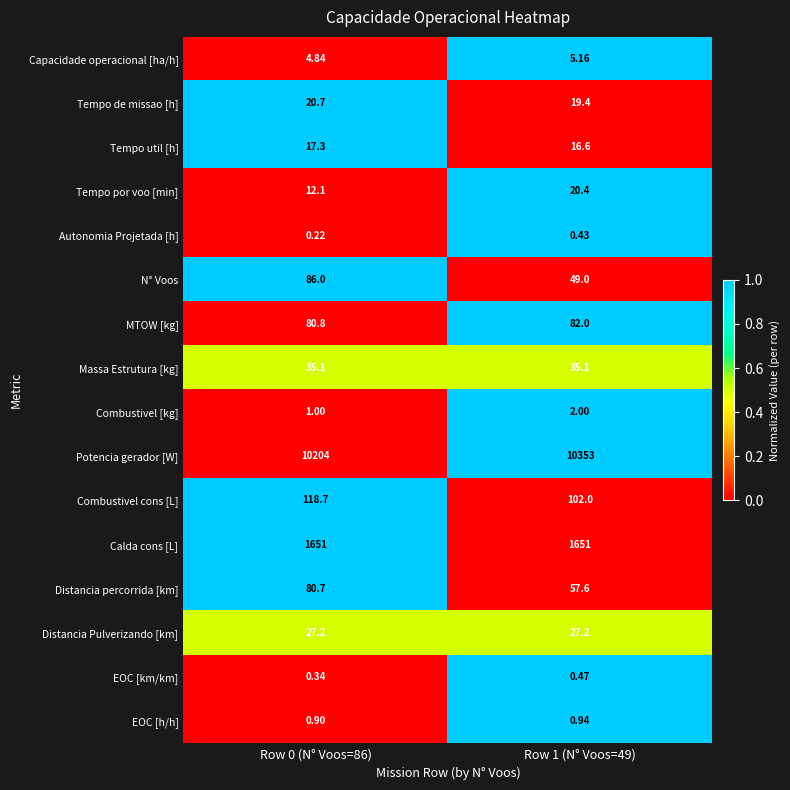

Which series has the largest total across all categories?

Potencia gerador [W]